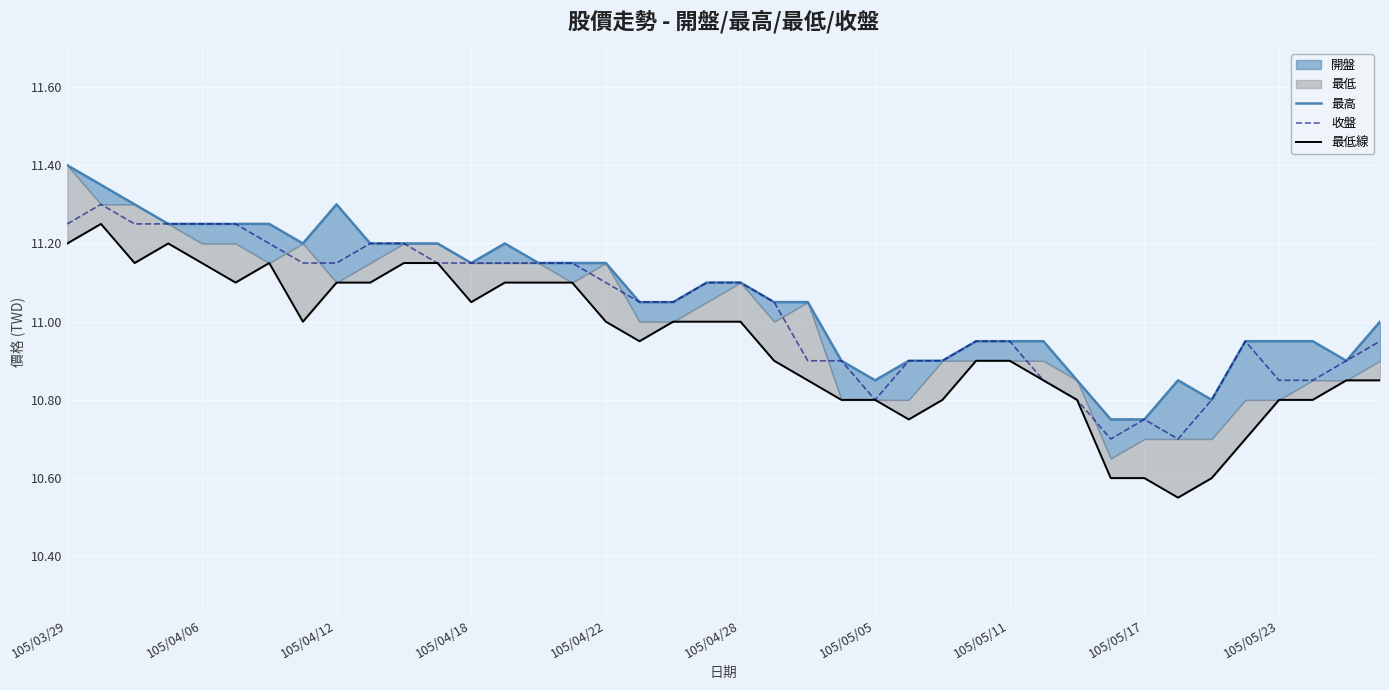

Where does the 收盤 series first go above 11?

105/03/29